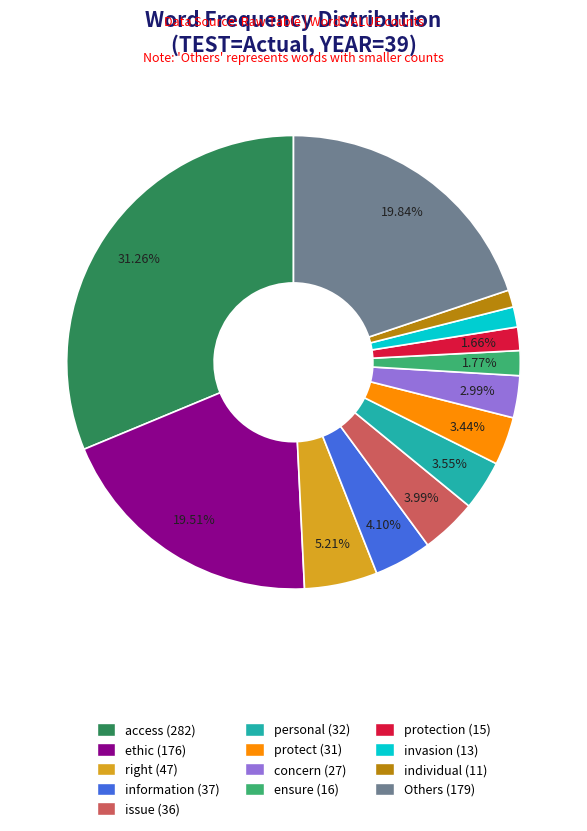

Count the number of slices in the pie.

13